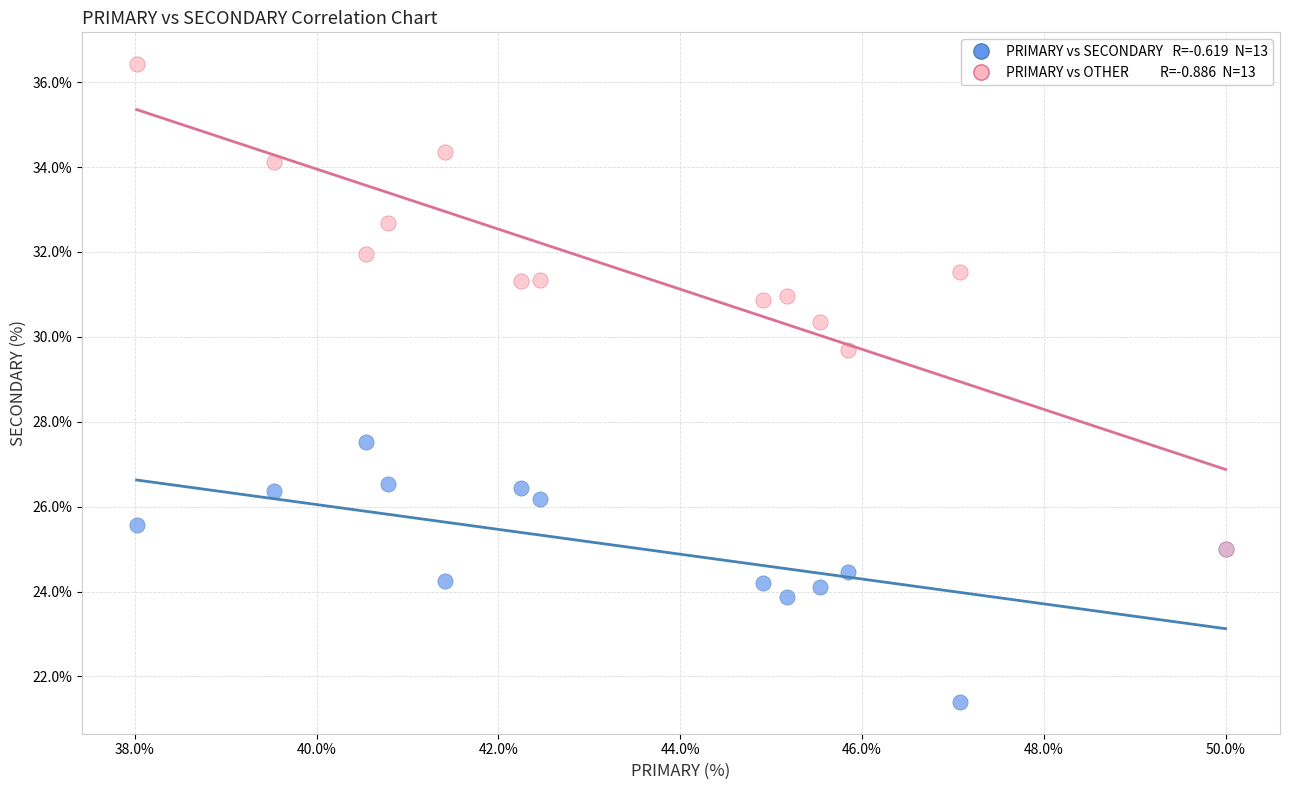

Across all series, what Y value is closest to 28?

27.5